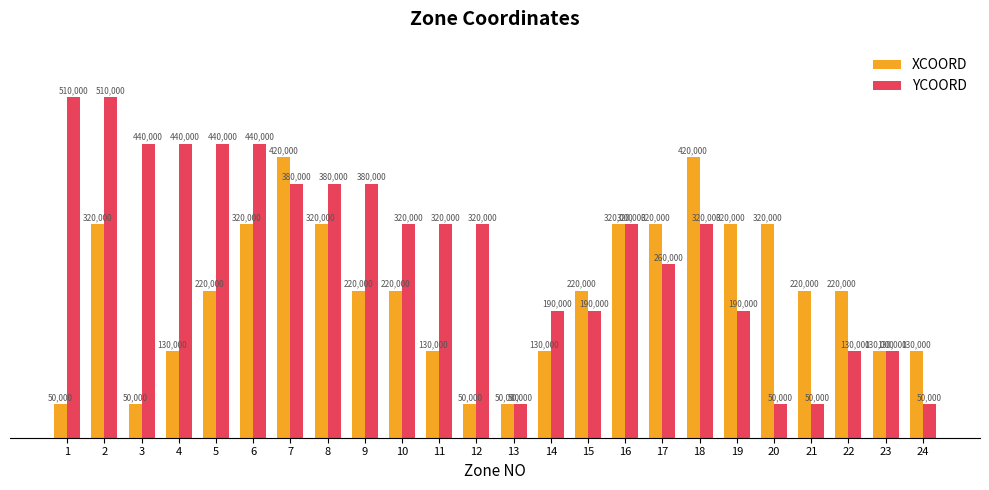

At 20, list the series in order from largest to smallest.

XCOORD, YCOORD